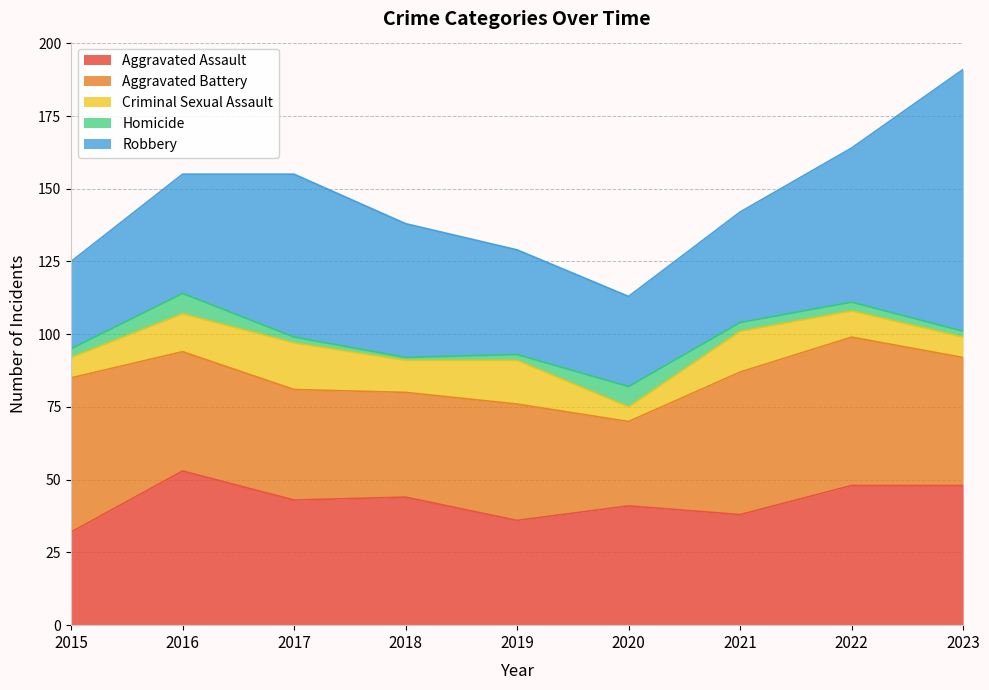

Where does the Aggravated Assault series first go above 43?

2016